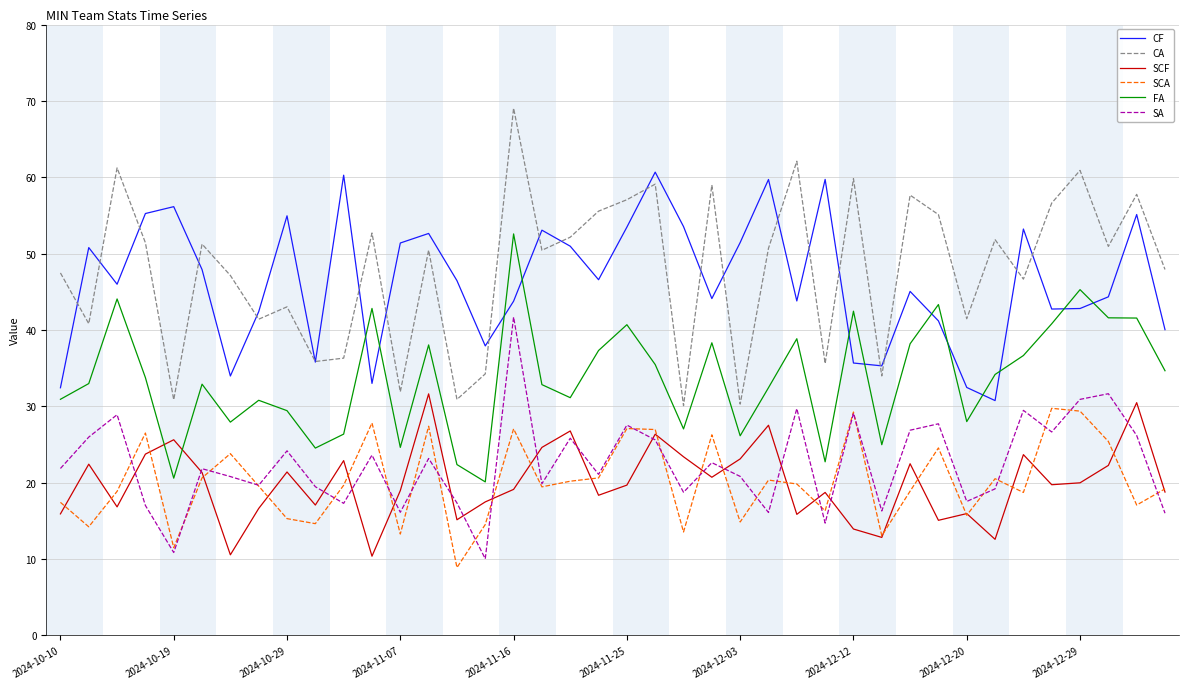

Which series has the widest spread of values?

CA